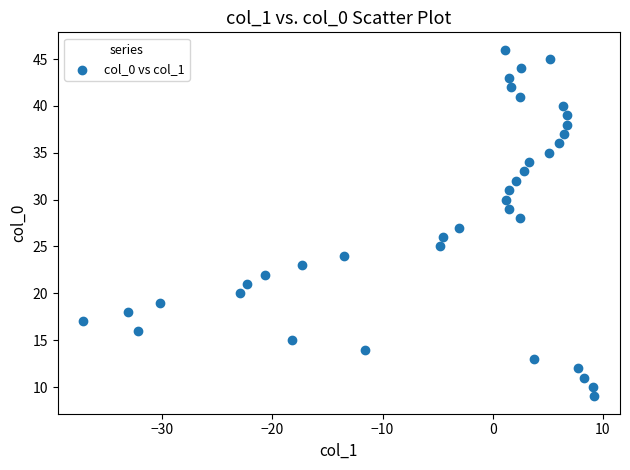

What is the range of Y values (max minus min)?

37